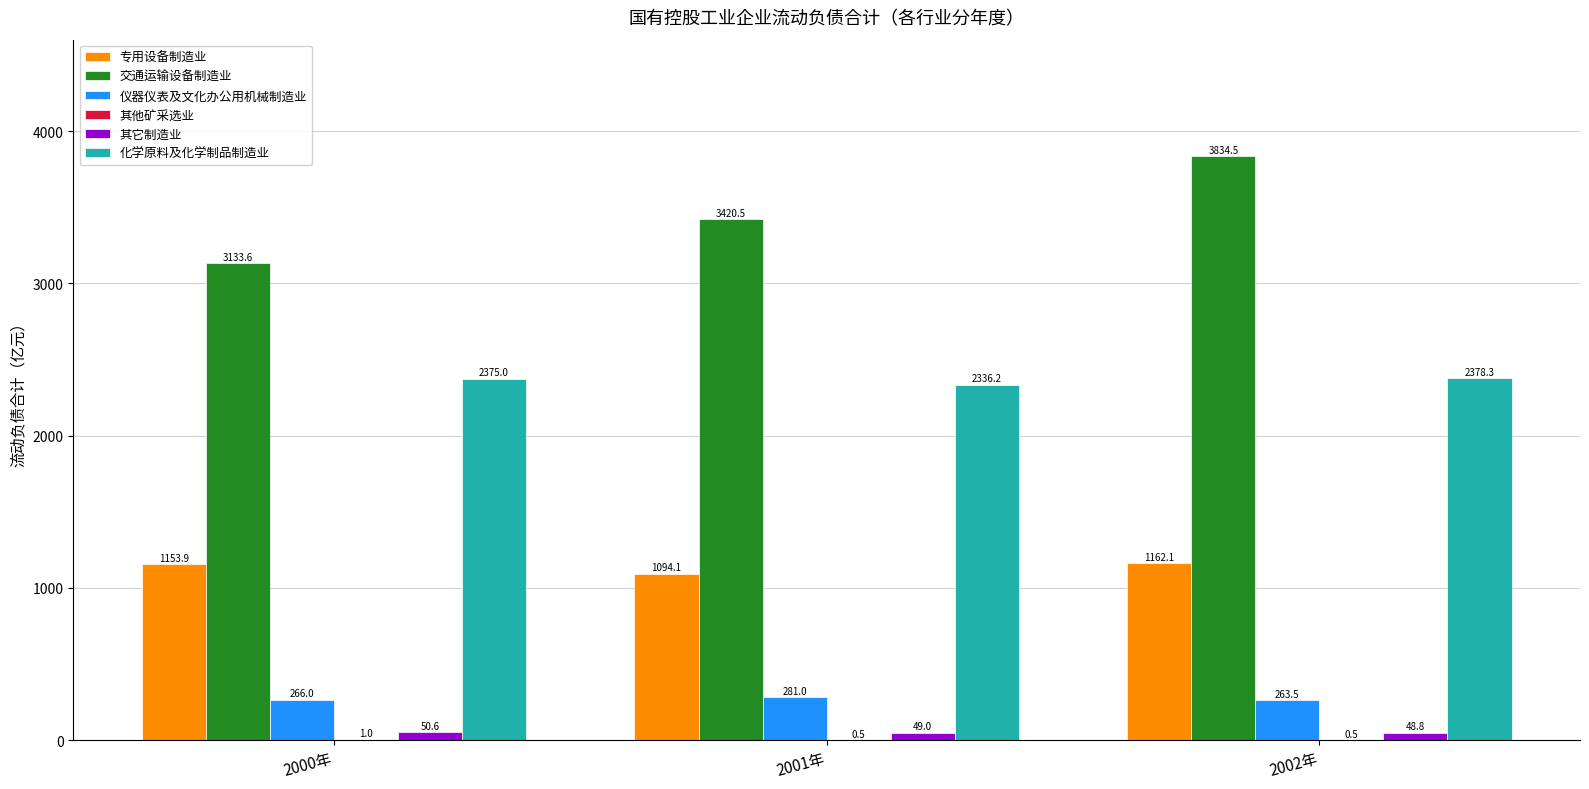

True or false: 仪器仪表及文化办公用机械制造业 has a value of 65.5 at 2000年.

False